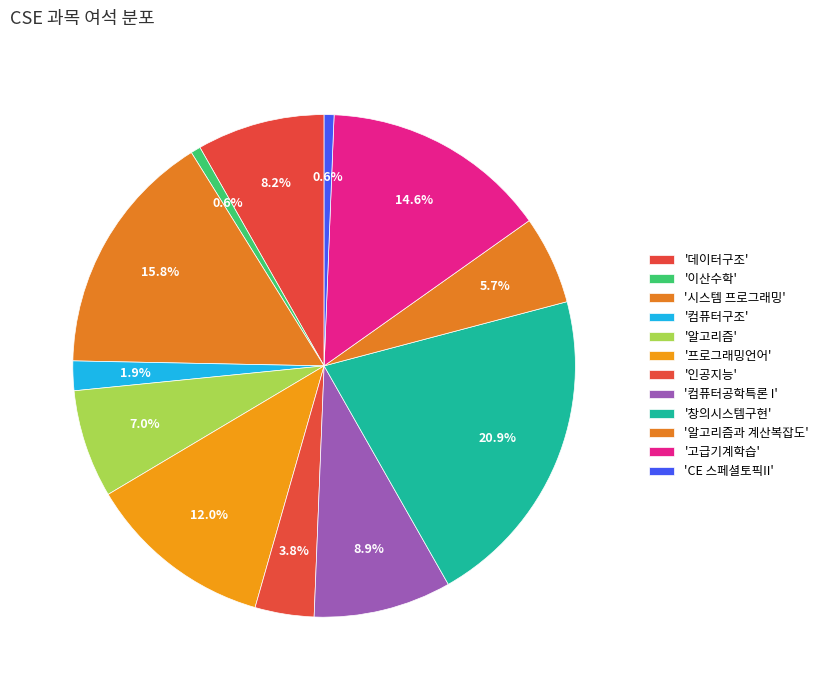

Count the number of slices in the pie.

12